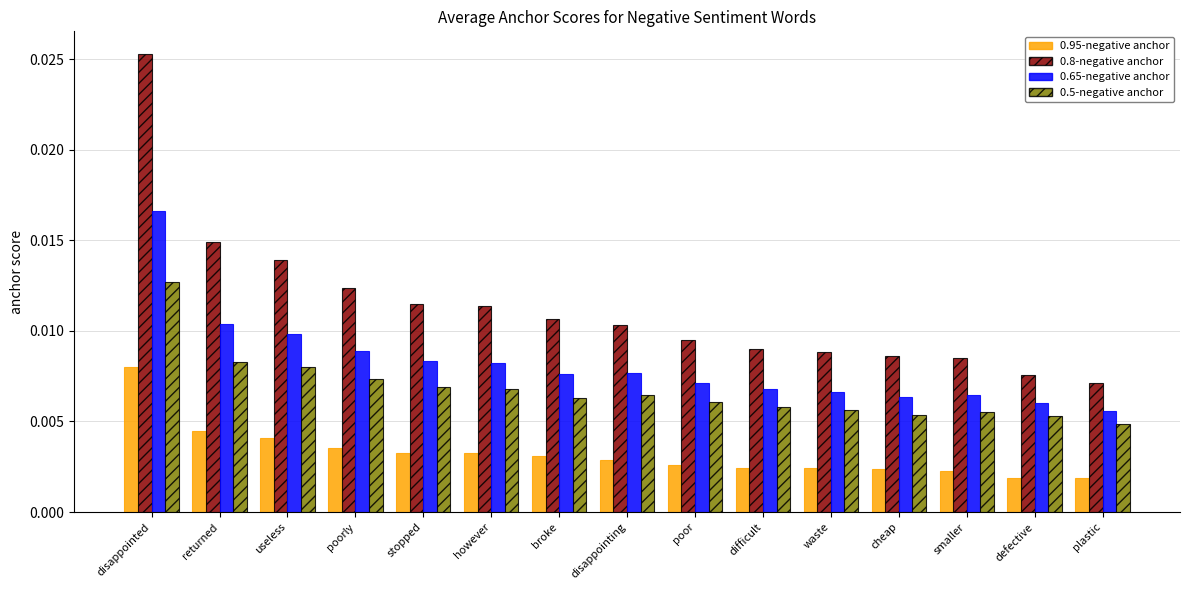

Which series has the widest spread of values?

0.8-negative anchor